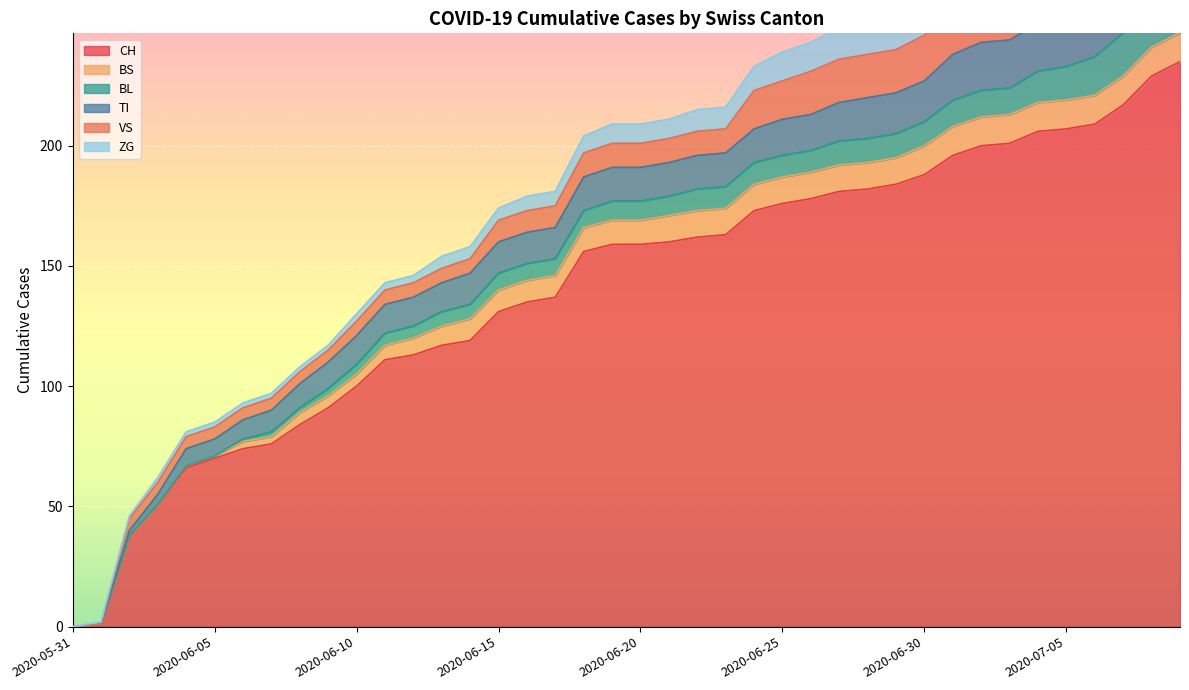

What is the spread (max minus min) of values at 2020-07-06?

197